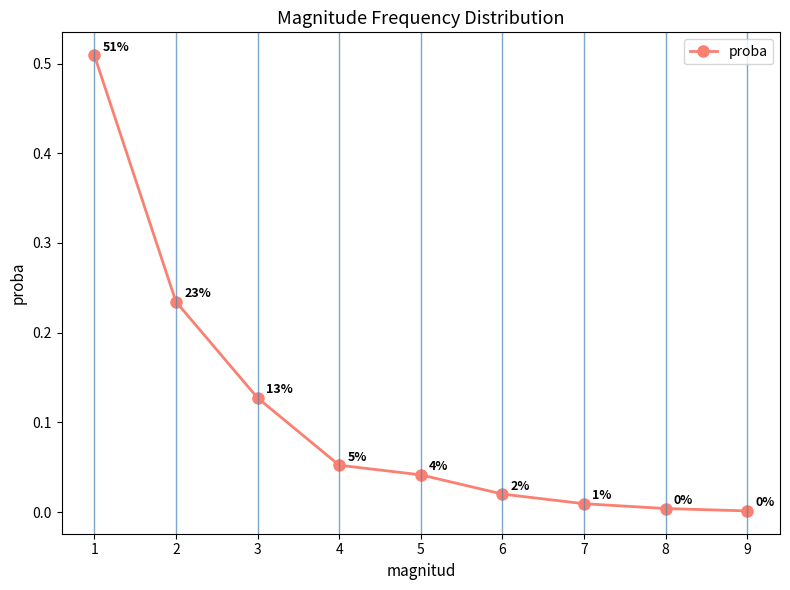

The value at 8 is 0.0. True or false?

True